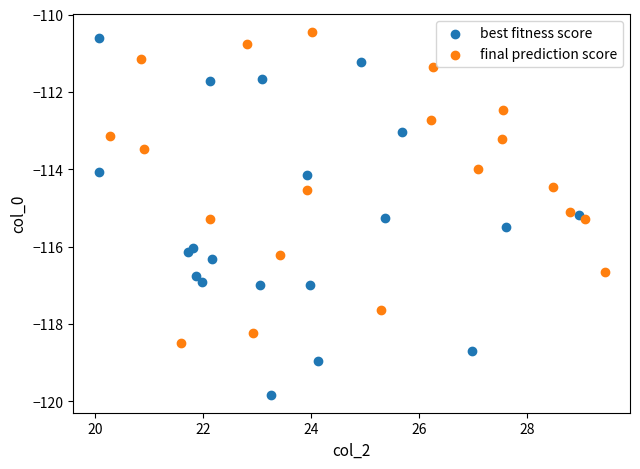

Which series reaches the minimum Y coordinate?

best fitness score